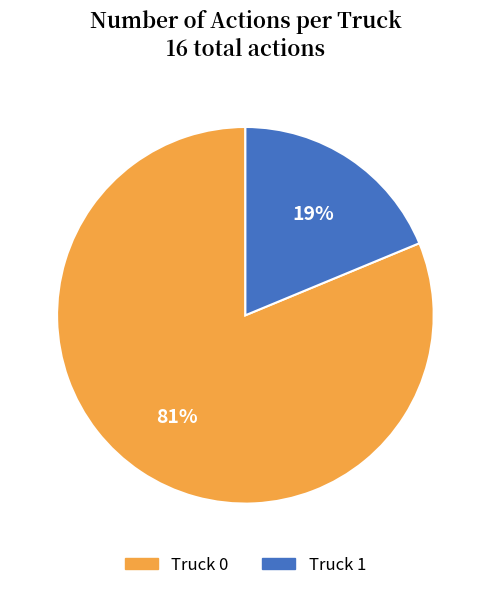

To the nearest percent, what portion does Truck 0 represent?

81%